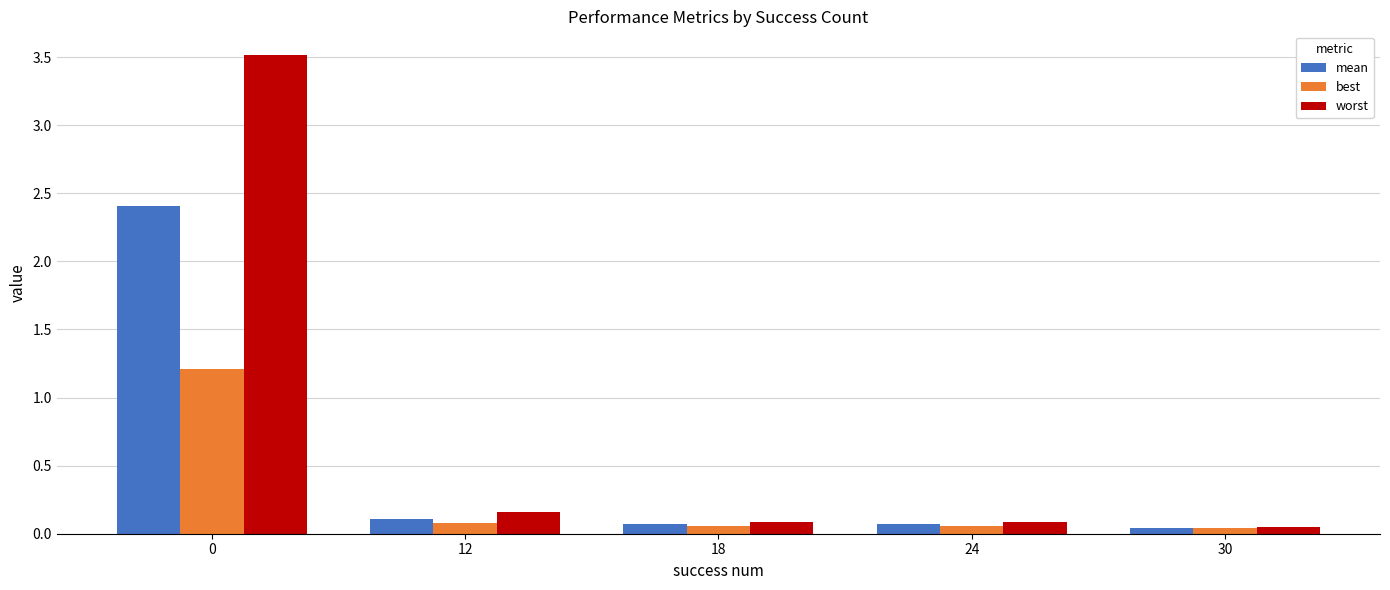

Which series has the largest total across all categories?

worst